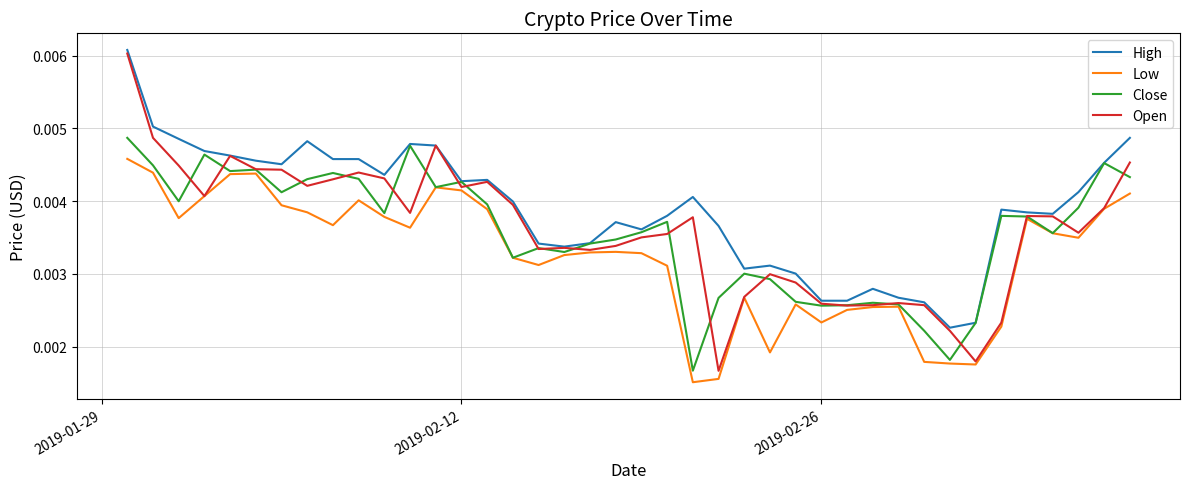

Which series has the widest spread of values?

Open